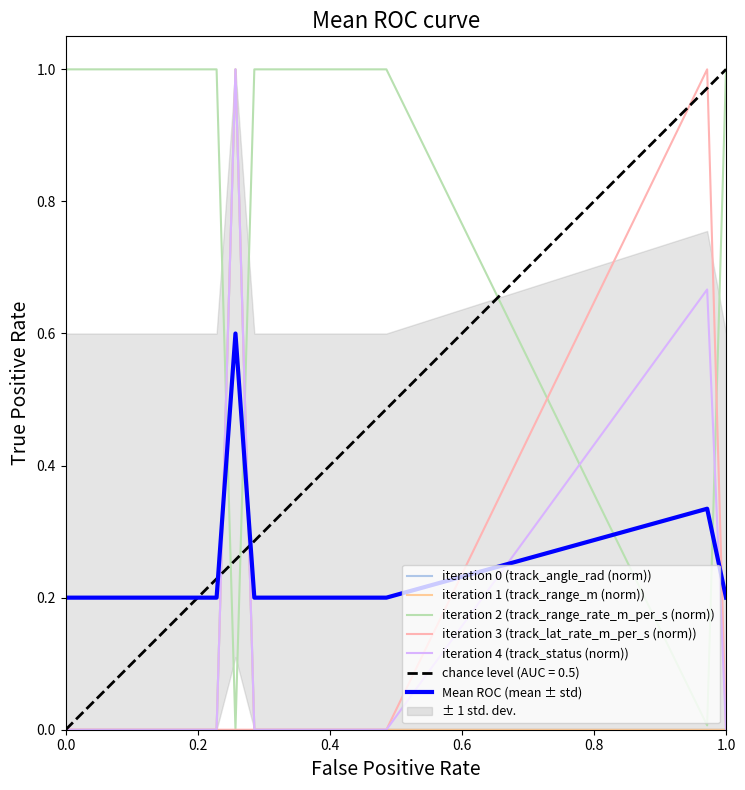

How many times do iteration 0 (track_angle_rad (norm)) and iteration 2 (track_range_rate_m_per_s (norm)) cross each other?

2